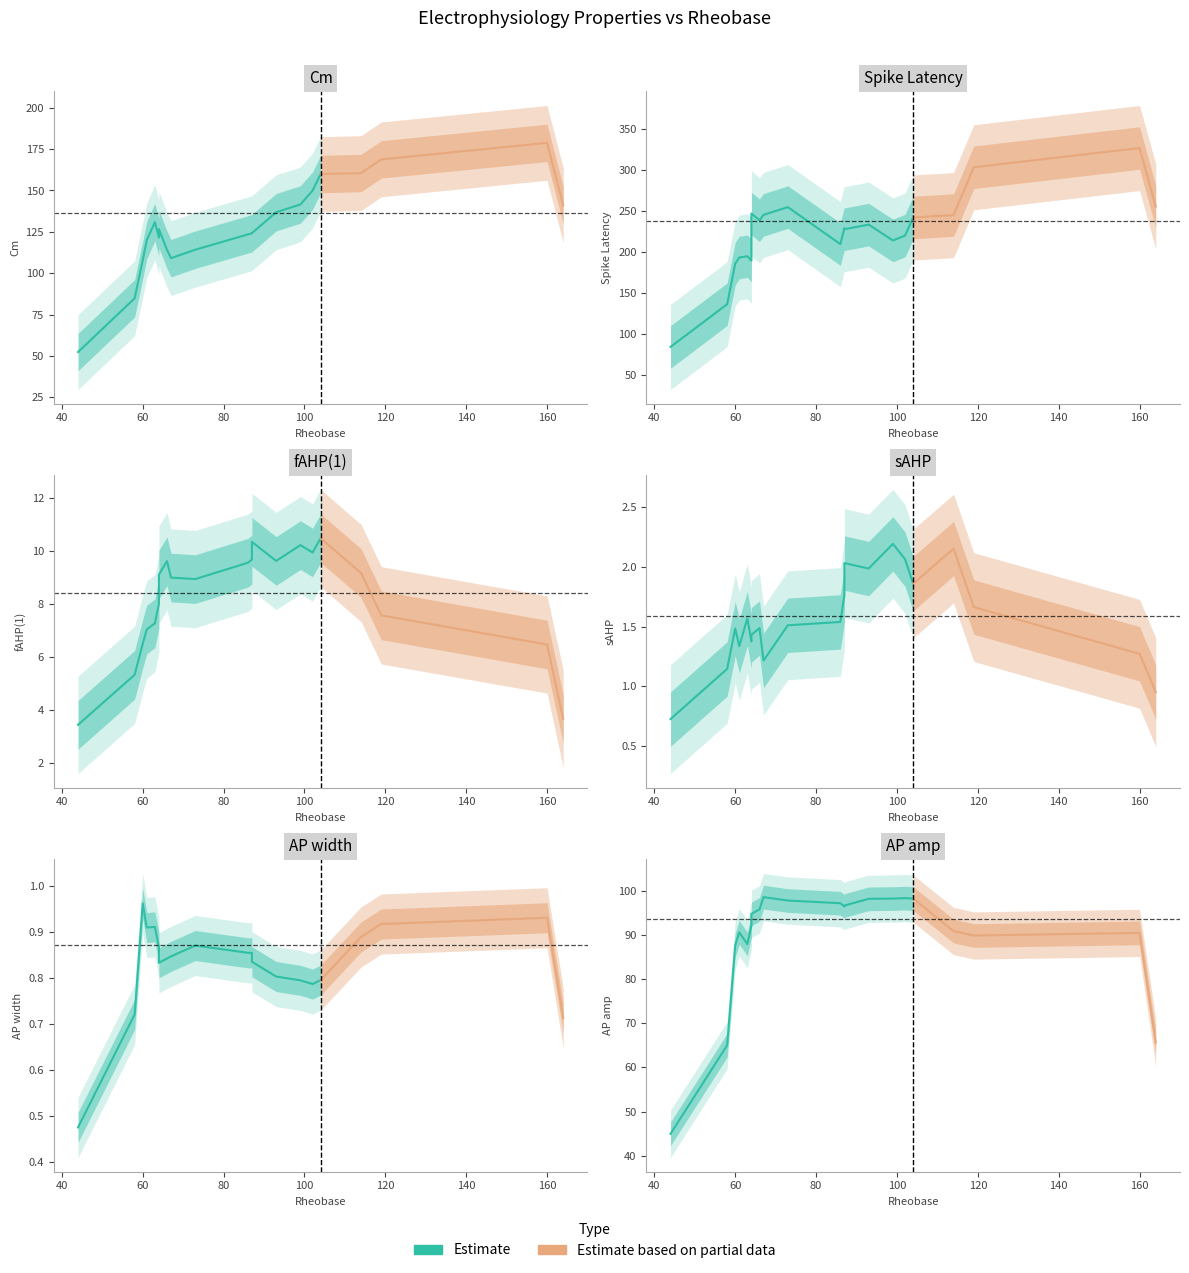

How many lines are shown in the chart?

6